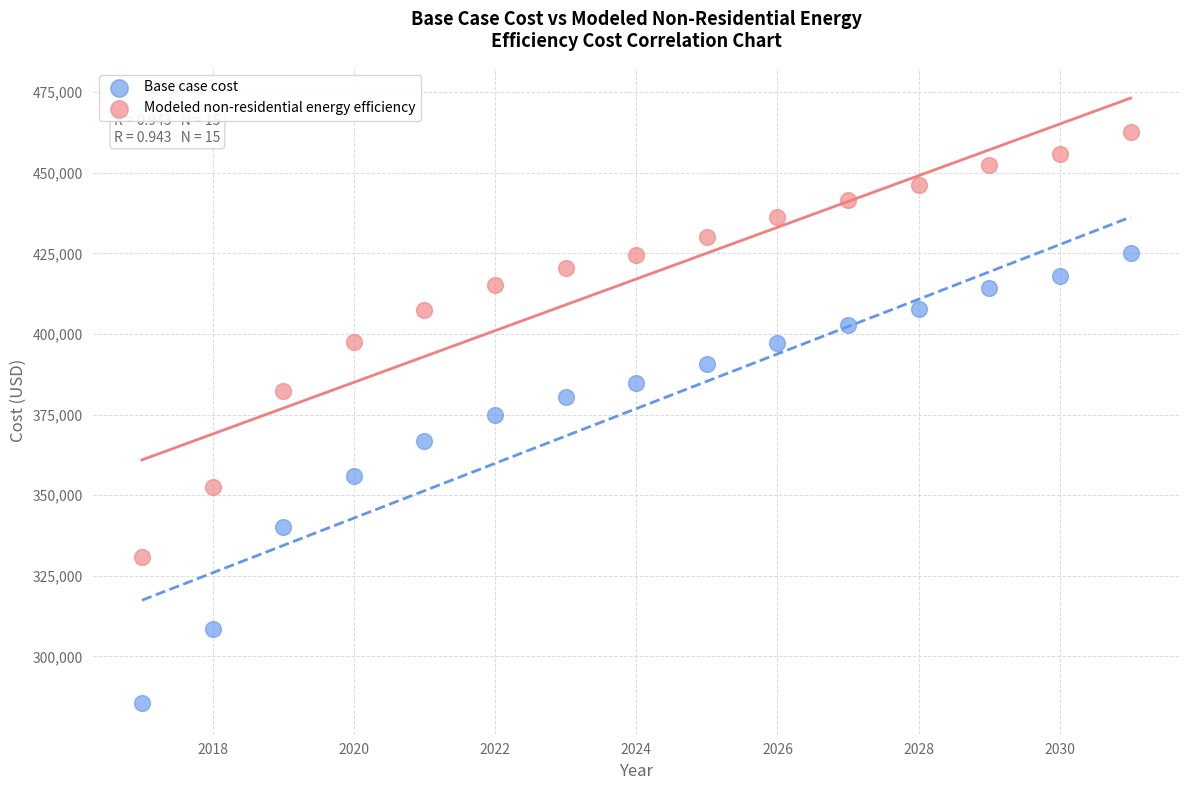

Which series contains the highest Y value?

Modeled non-residential energy efficiency